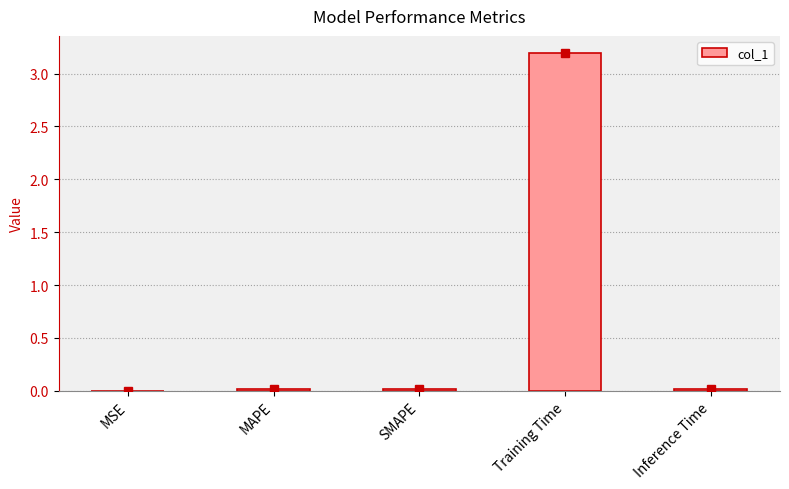

What is the sum of all values?

3.2